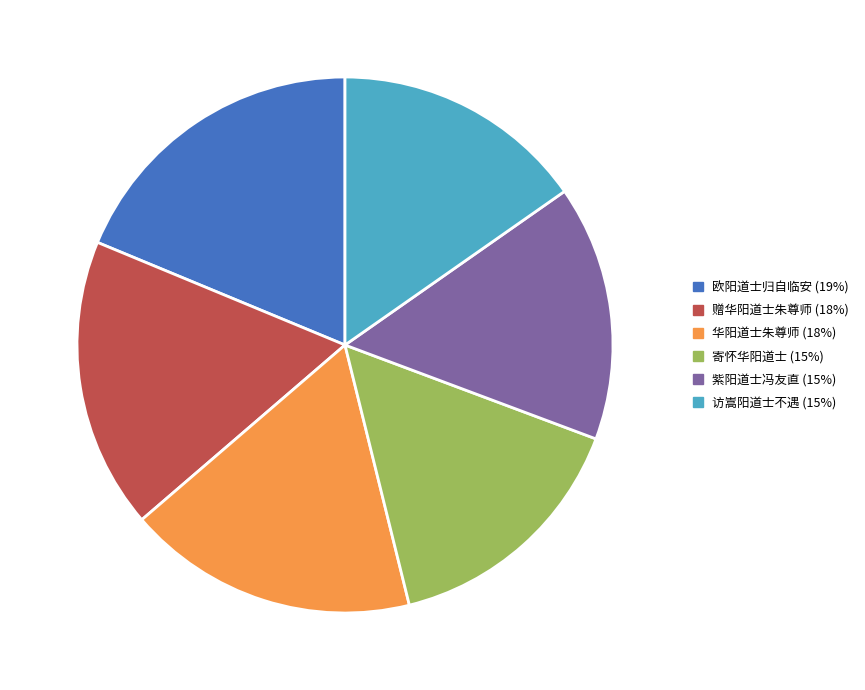

Is there a majority slice in this chart?

No